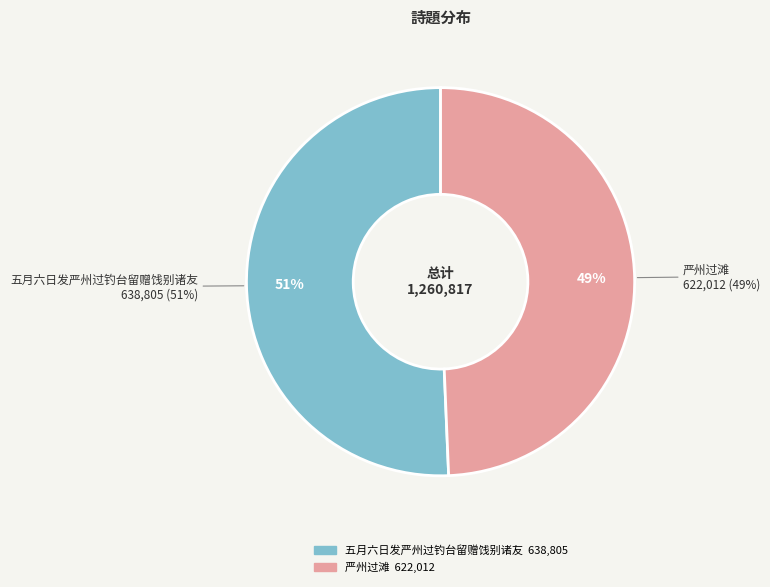

How many segments does this pie chart have?

2